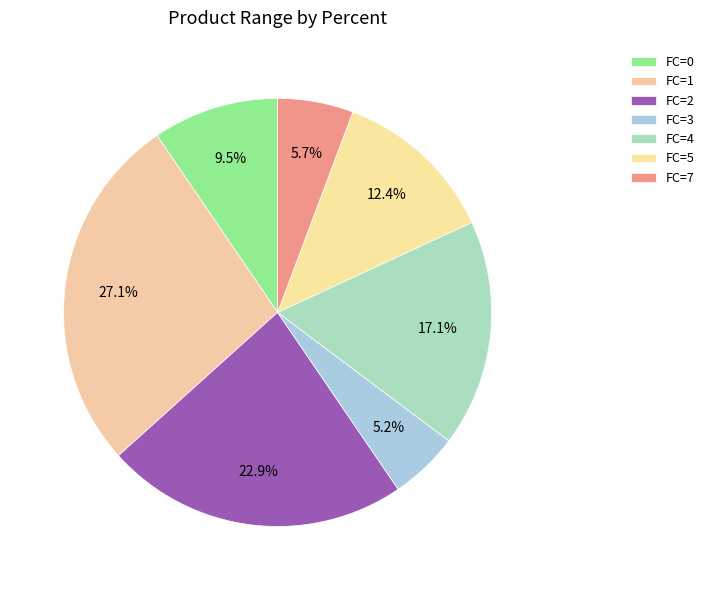

Count the number of slices in the pie.

7